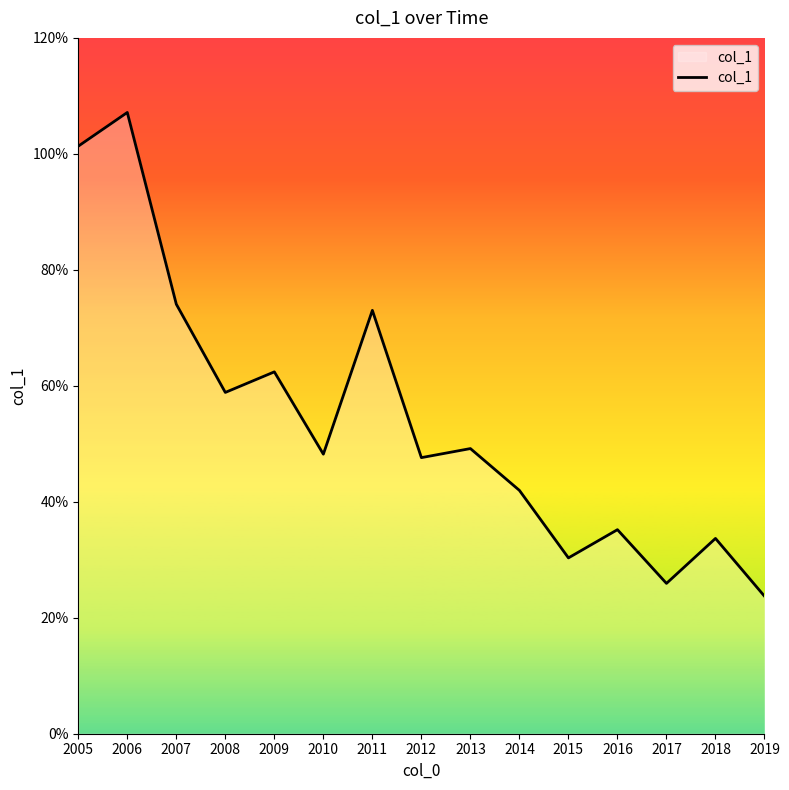

Which label corresponds to the largest value in the chart?

2006